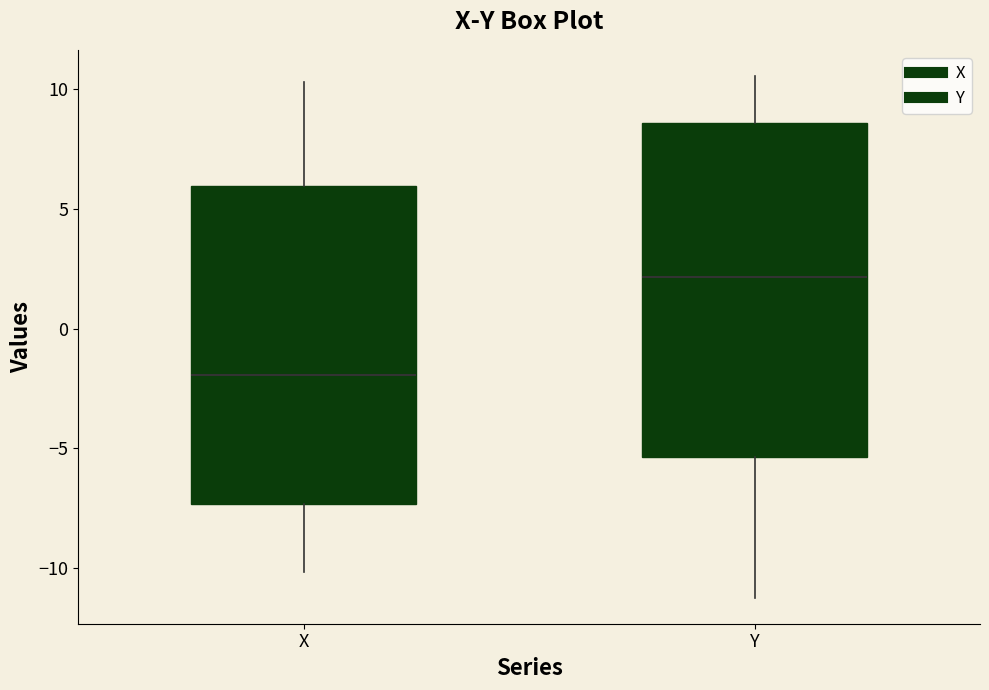

Reading left to right, transcribe this box plot: for each box, give where its median line is, the range the box spans, and where its two whiskers end, as read against the y-axis. The values are not printed on the chart, so give them approximately, as read against the axis.

X: median -2.0, box -7.5 to 6.0, whiskers -10.0 to 10.5
Y: median 2.0, box -5.5 to 8.5, whiskers -11.0 to 10.5